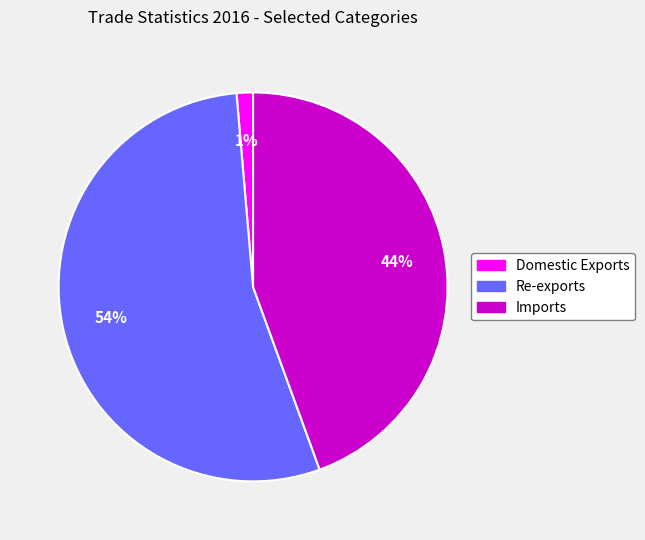

Which has a higher value, Re-exports or Domestic Exports?

Re-exports